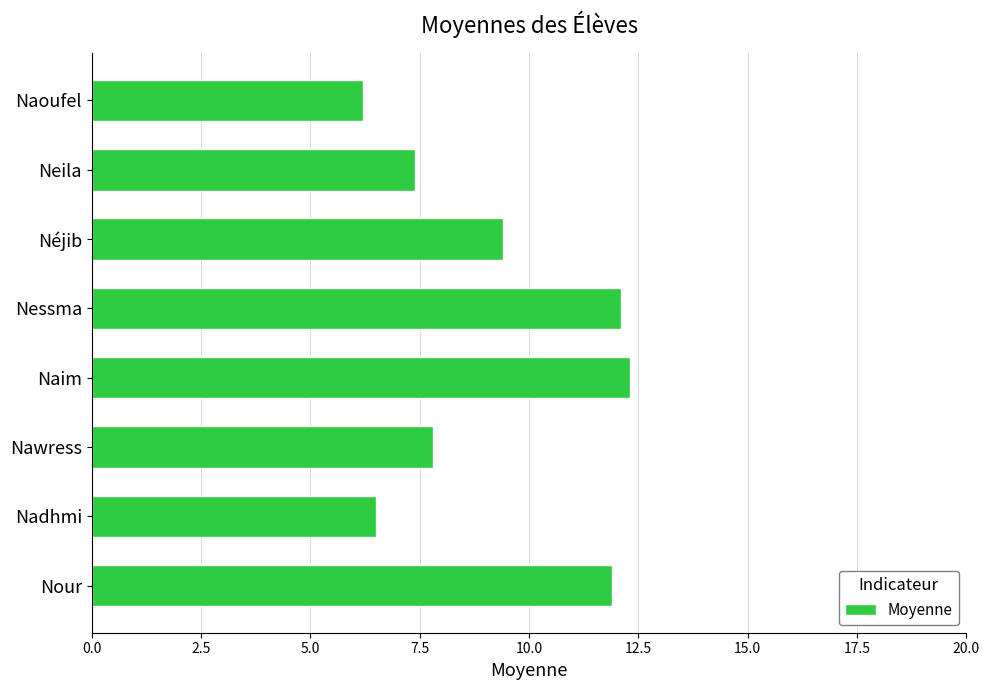

Reading top to bottom, transcribe all the data shown in this chart.

6.2	7.4	9.4	12.1	12.3	7.8	6.5	11.9